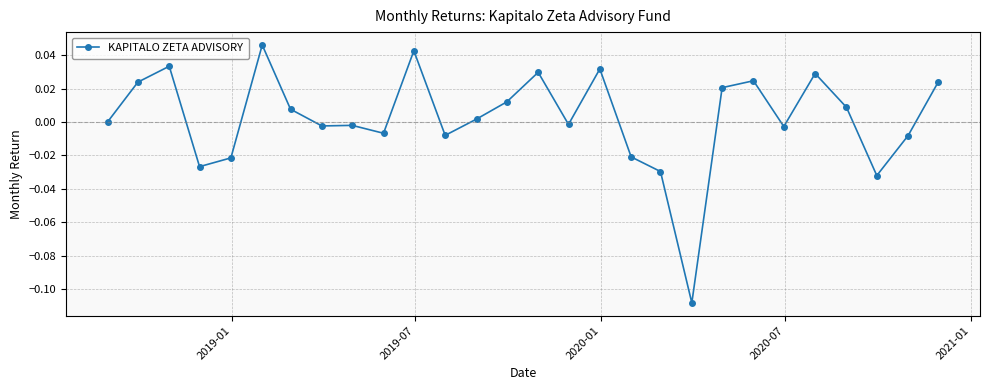

How many categories are shown in the chart?

28